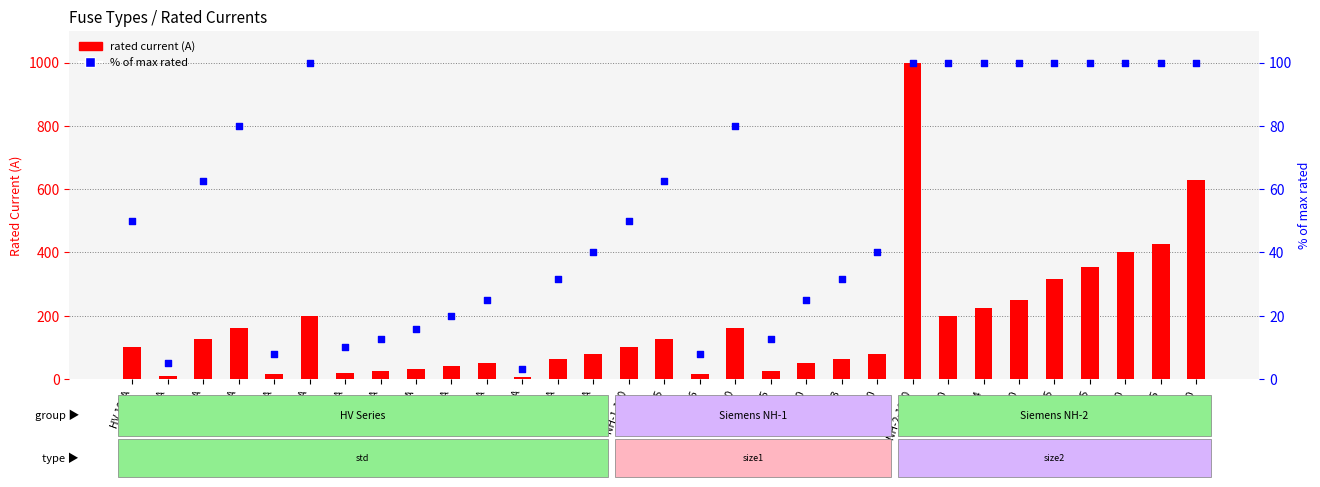

At which category is the sum across all series the highest?

NH-2-1000